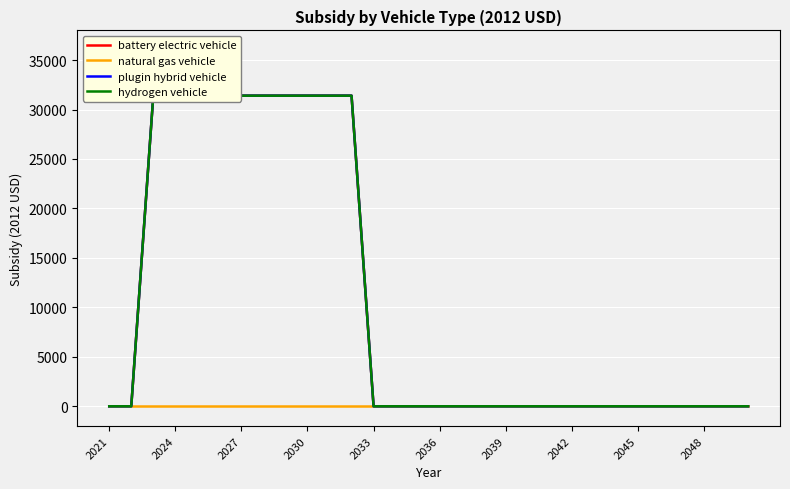

What are all the series names shown in the legend?

battery electric vehicle, natural gas vehicle, plugin hybrid vehicle, hydrogen vehicle